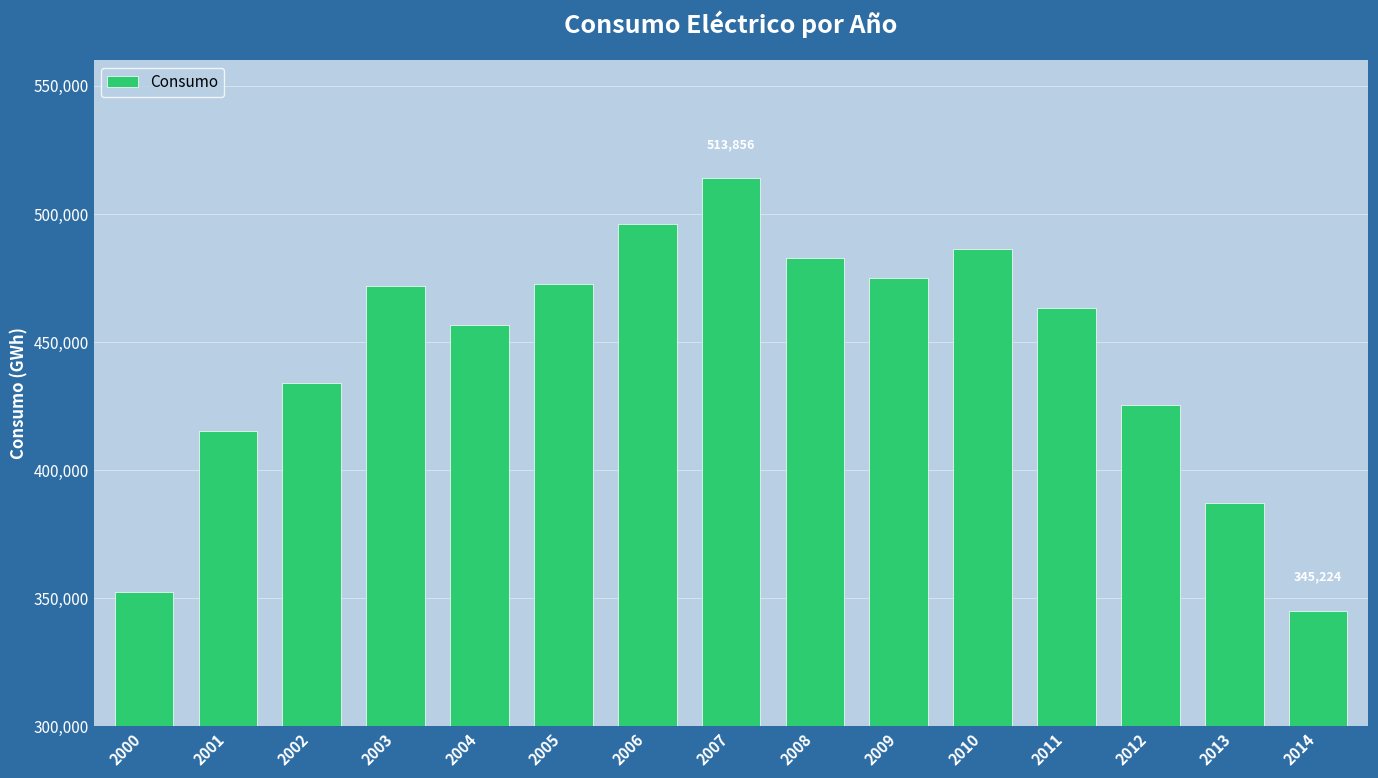

Which category has the lowest value across all series?

2014